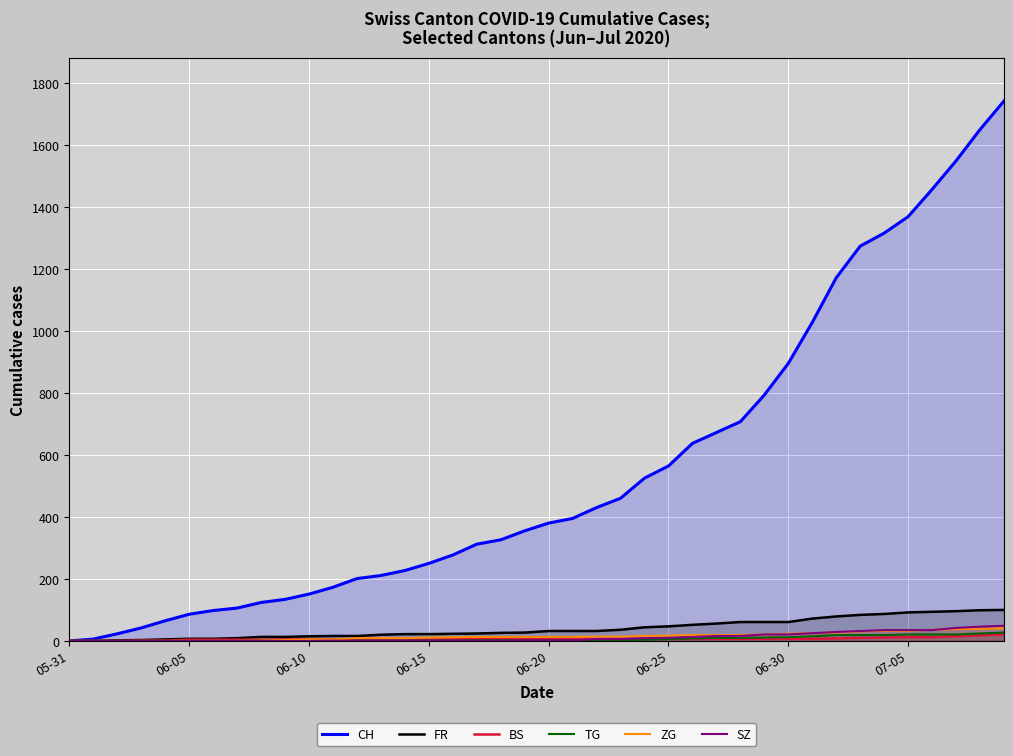

Which series has the widest spread of values?

CH